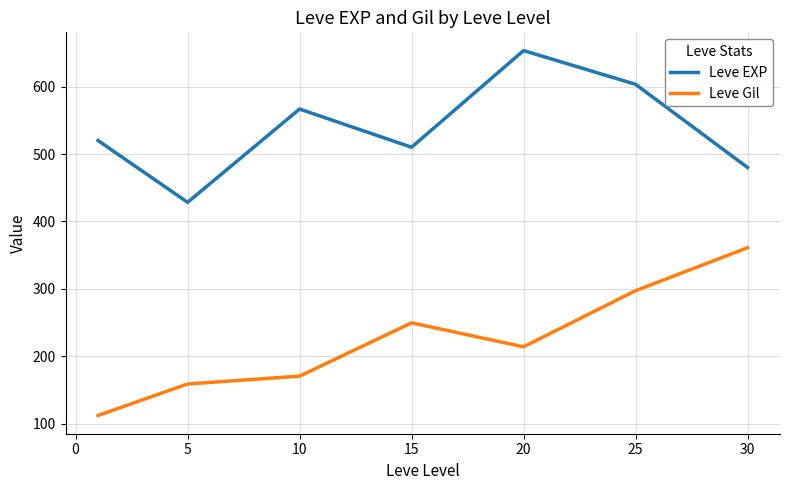

List the series in order of their overall mean, highest first.

Leve EXP, Leve Gil